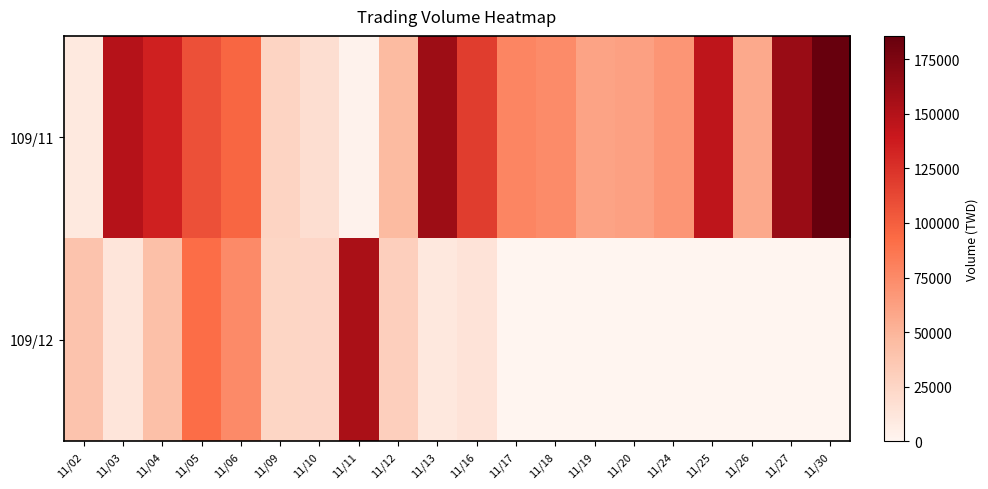

Which label corresponds to the largest value in the chart?

11/30